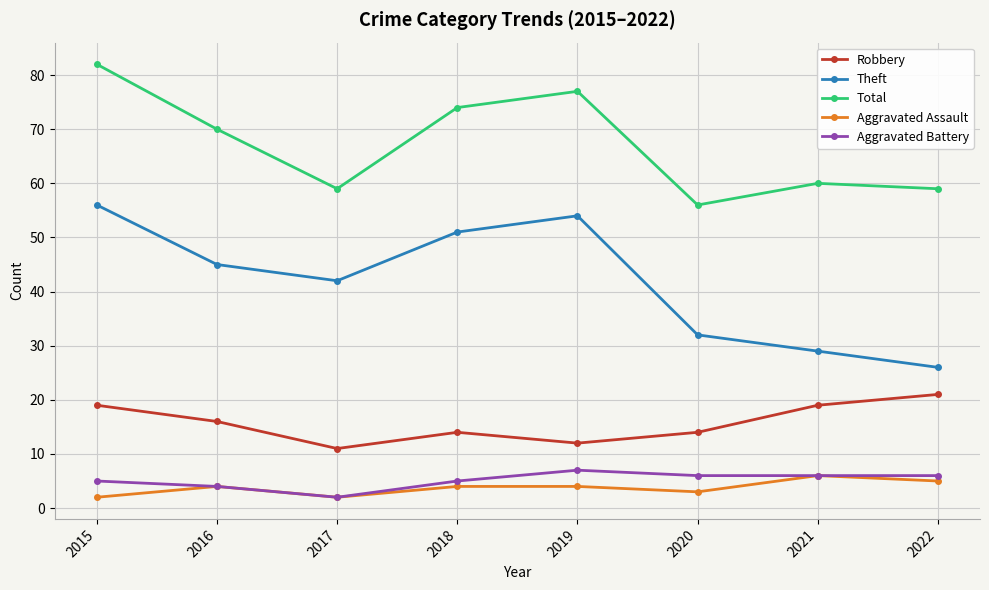

What is the sum of all Total values?

537